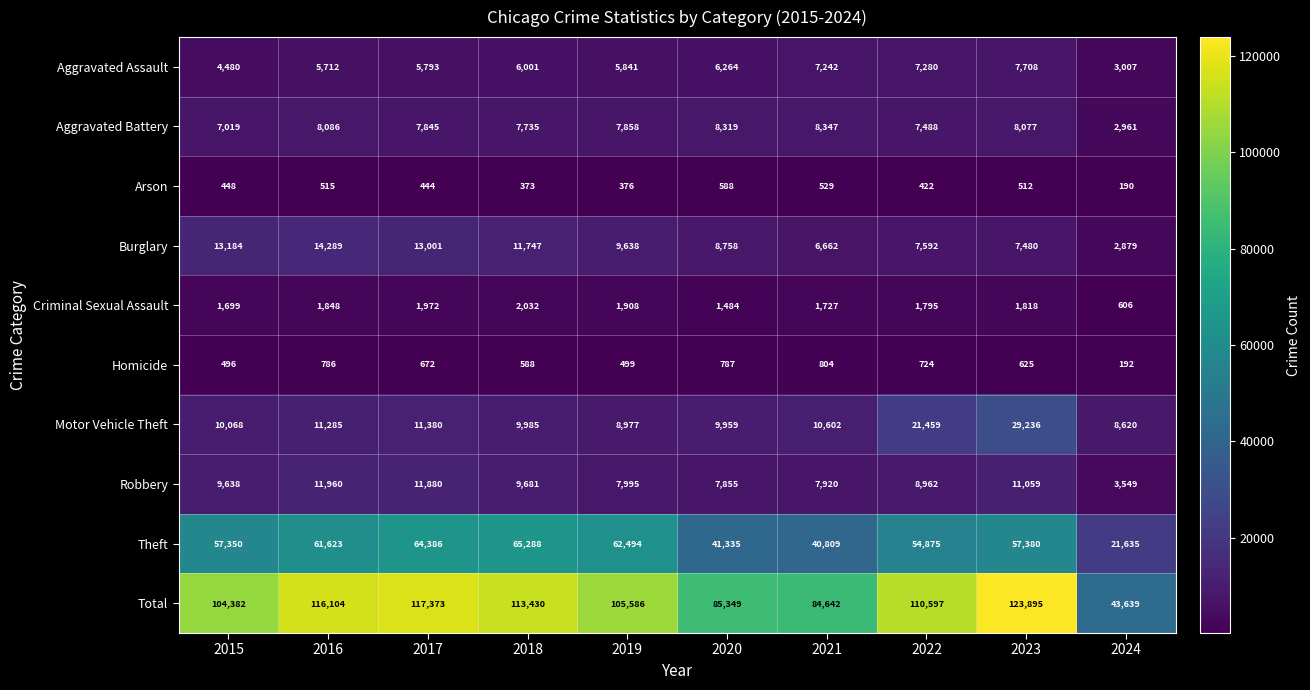

The value of Theft at 2023 is 57380. True or false?

True